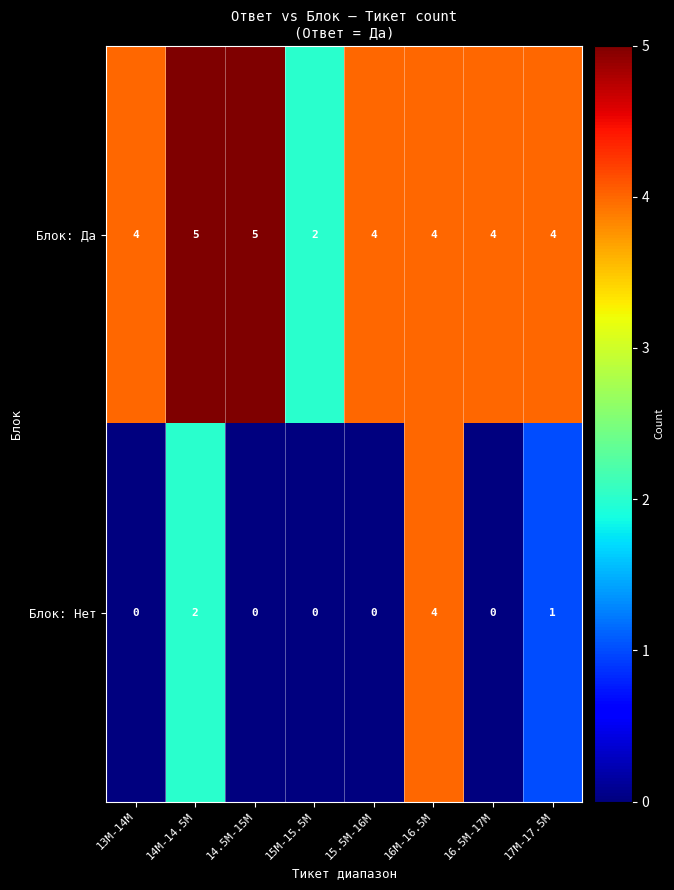

Rank the series by their maximum value, from highest to lowest.

Блок: Да, Блок: Нет